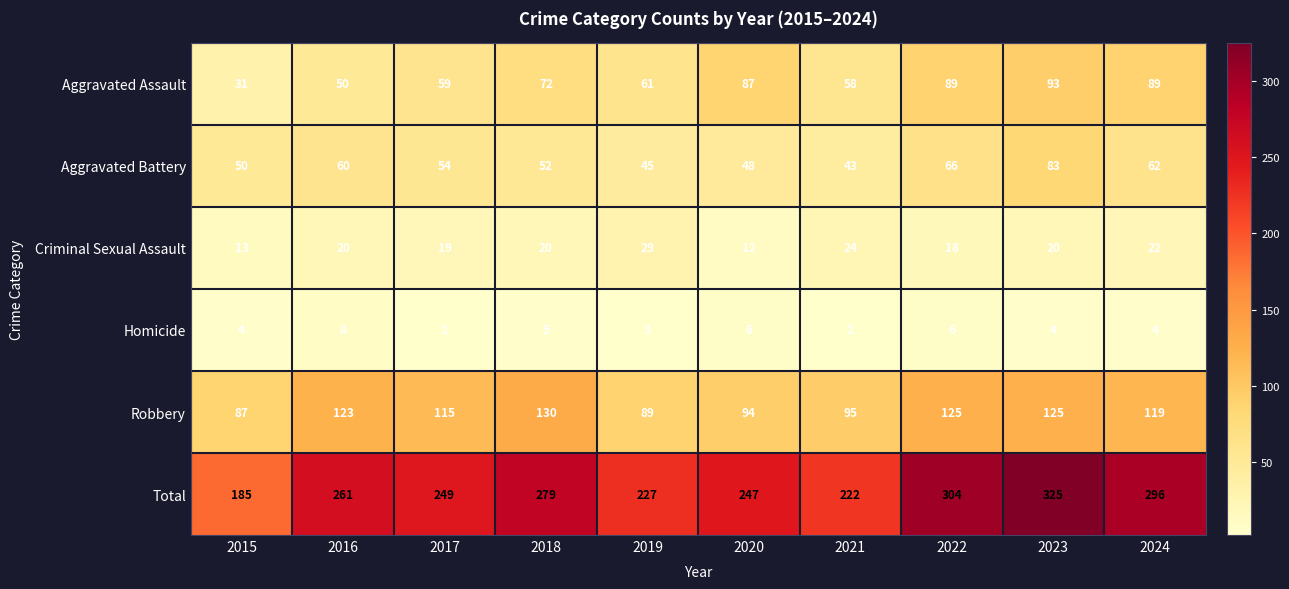

What is the difference between the second highest and minimum values in the Total series?

119